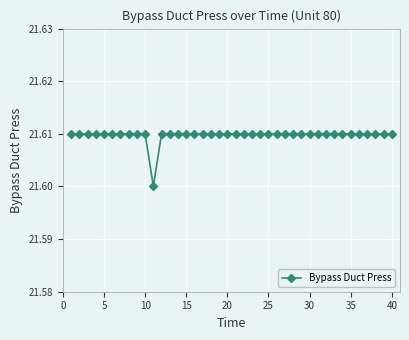

What is the sum of all values?

864.4